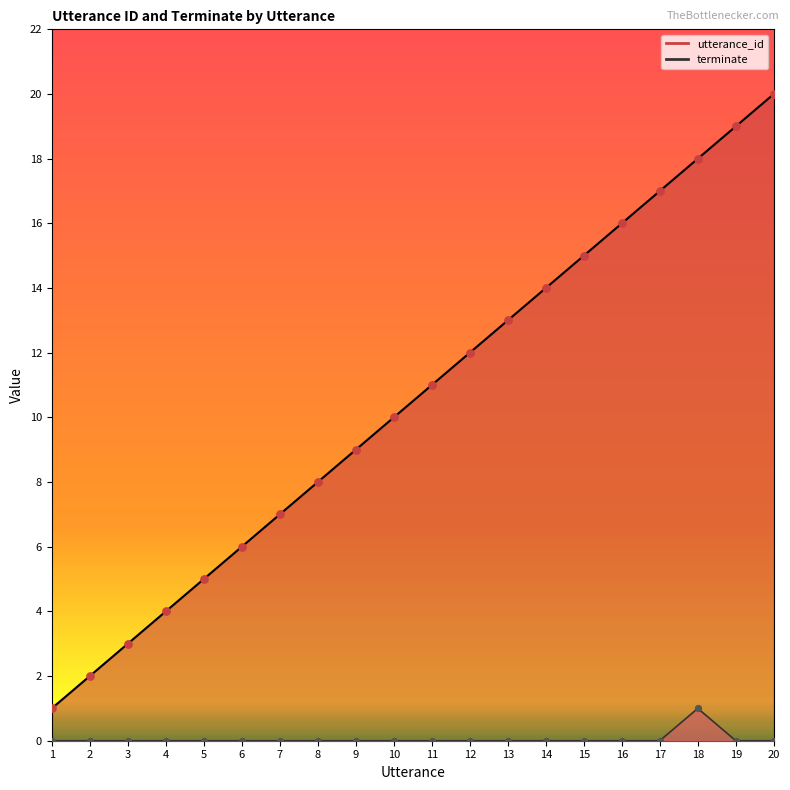

Which series contains the highest Y value?

utterance_id